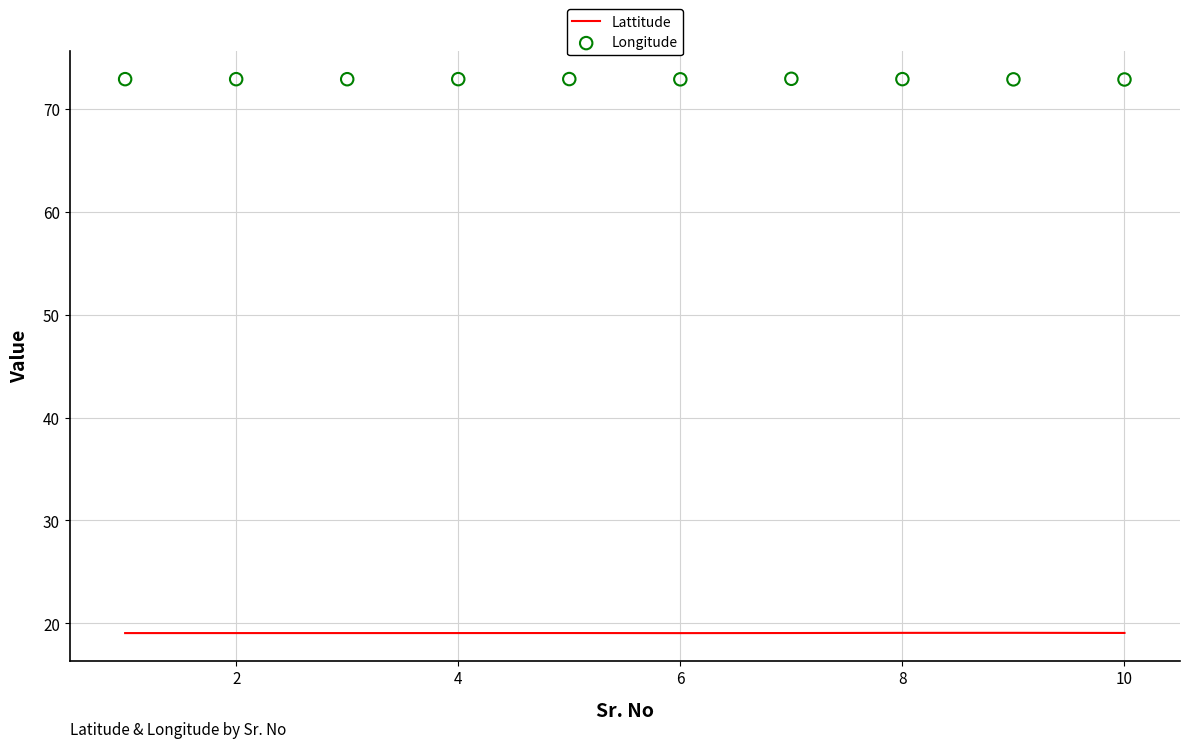

At how many categories does at least one series exceed 64?

10